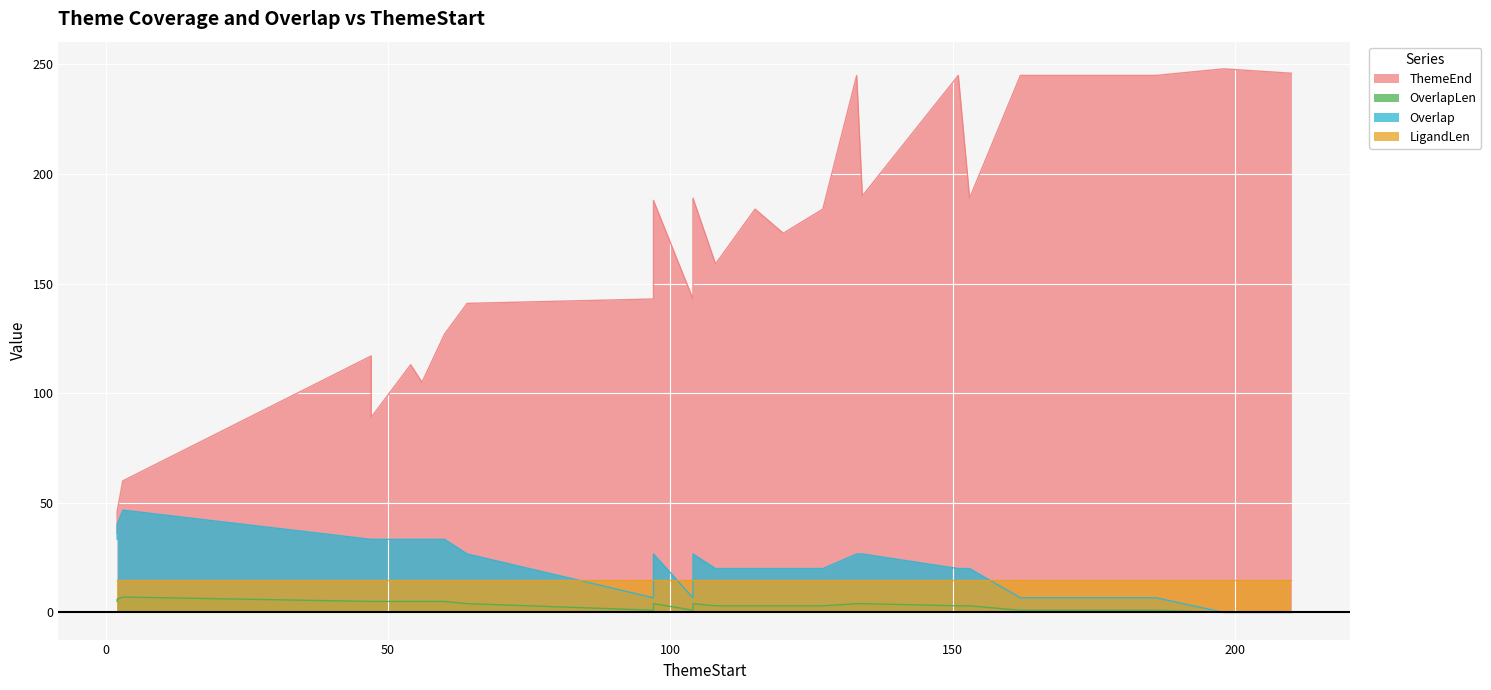

Where is ThemeEnd nearest to the value 142?

64